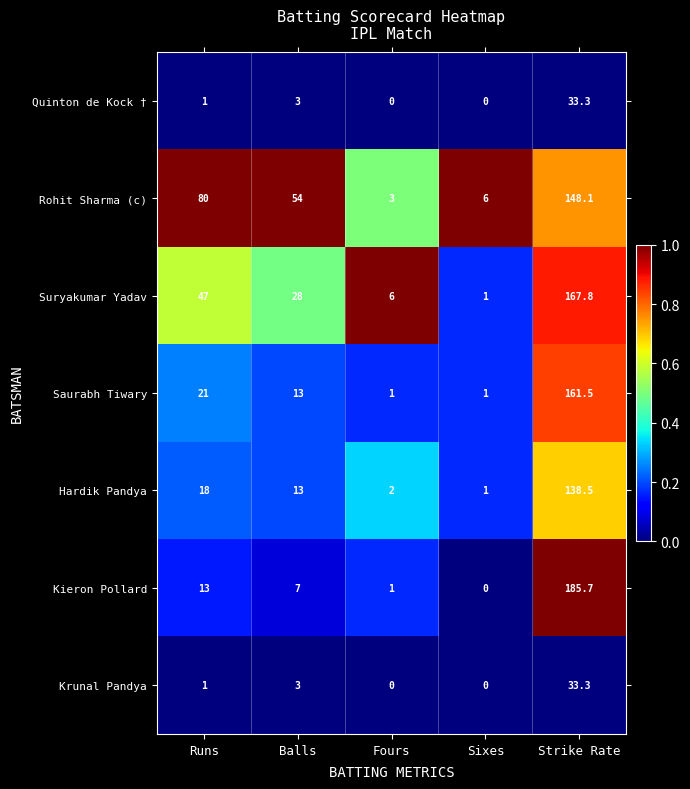

Which series has the largest range (max minus min)?

Kieron Pollard